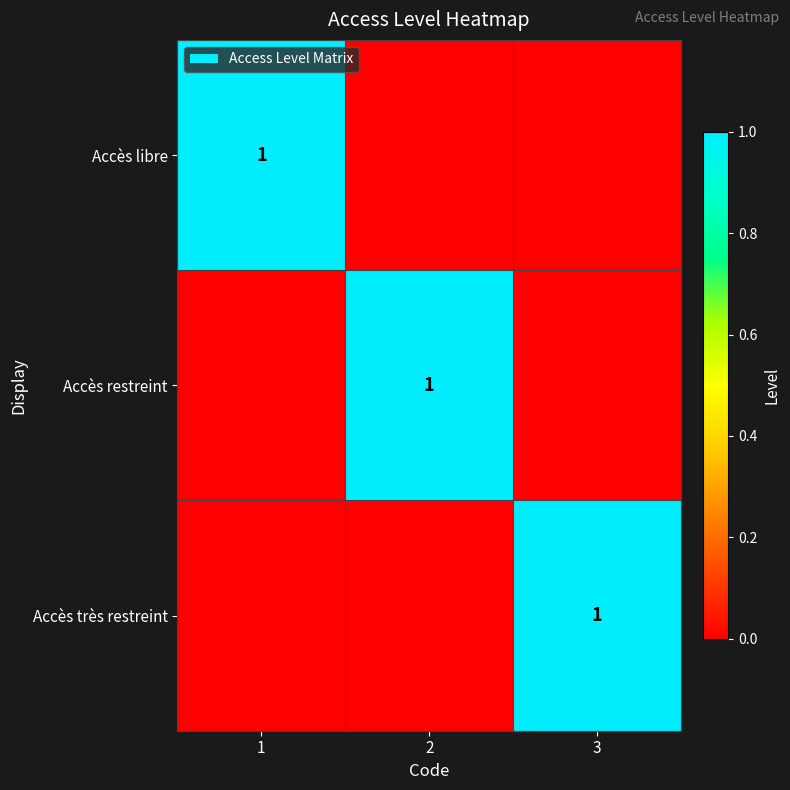

Is it true that Accès libre equals 0 at 1?

False